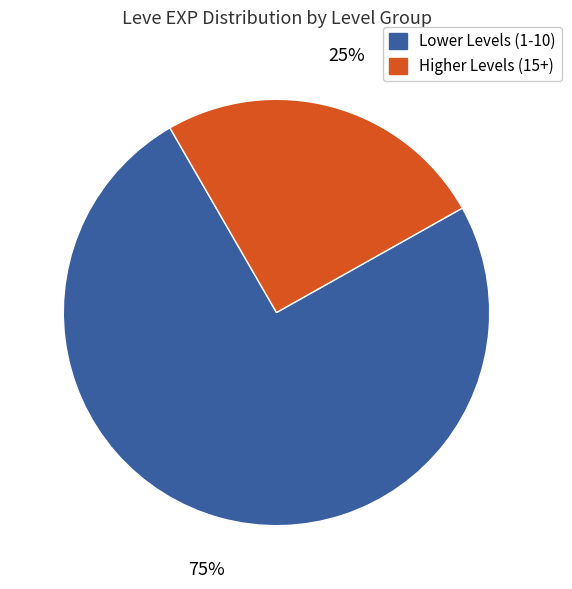

Count the number of slices in the pie.

2